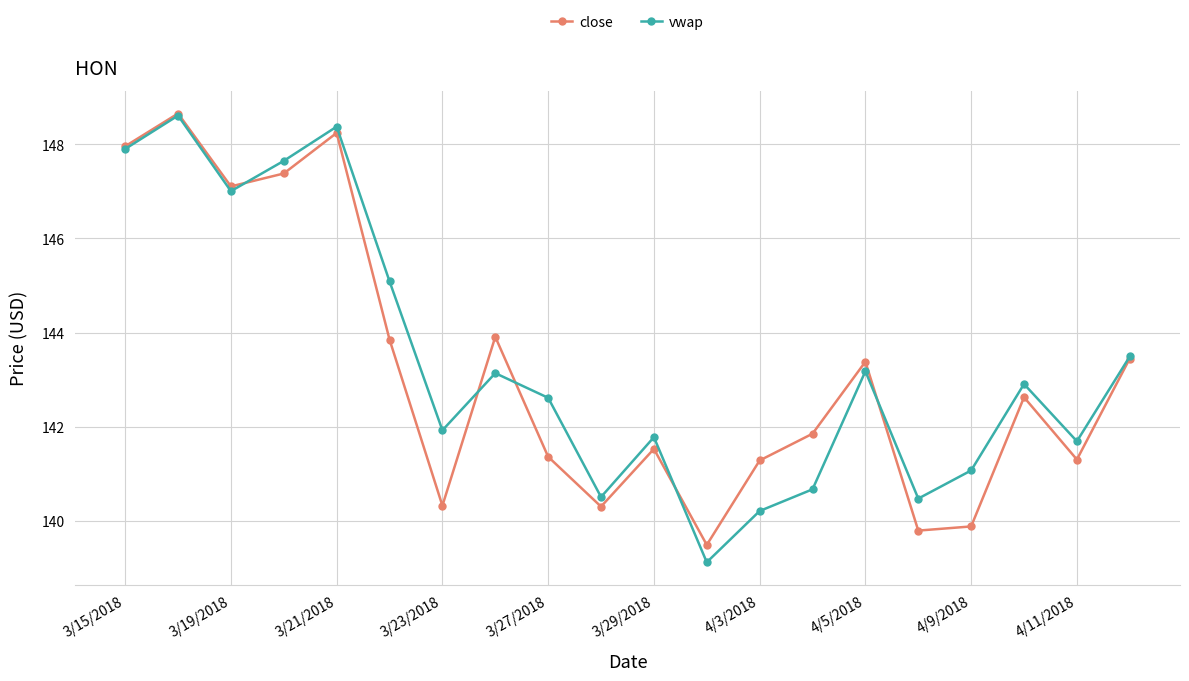

How many interior local valleys does the close series have?

6